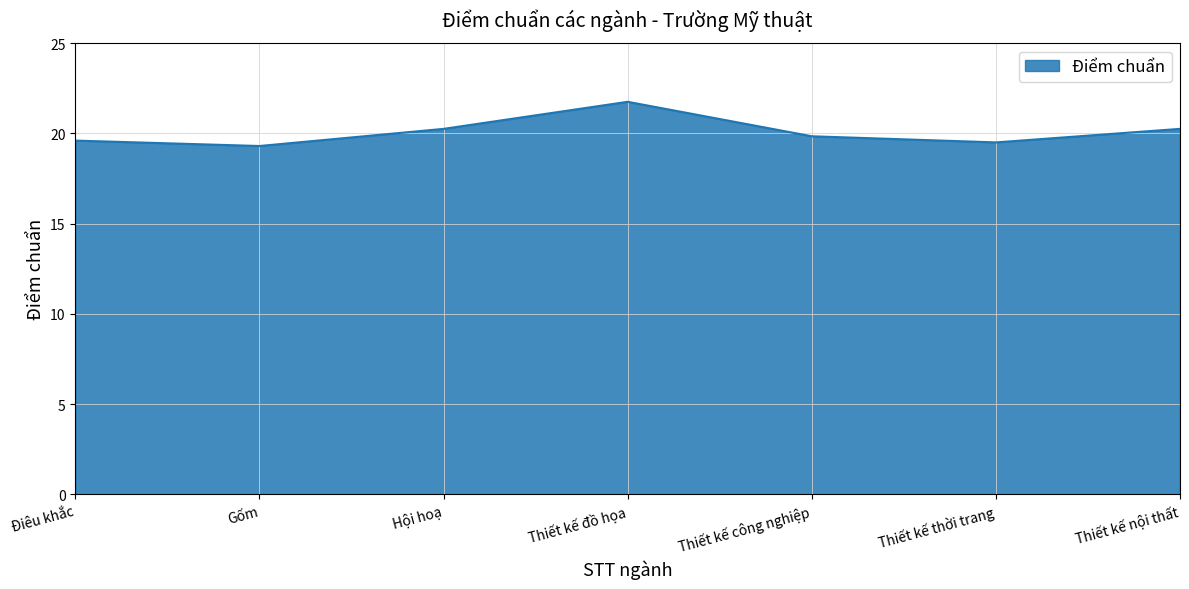

The chart shows a value of 7.6 at Gốm. True or false?

False